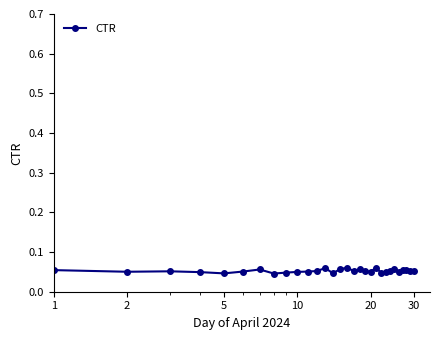

How many values are between 0 and 1?

30